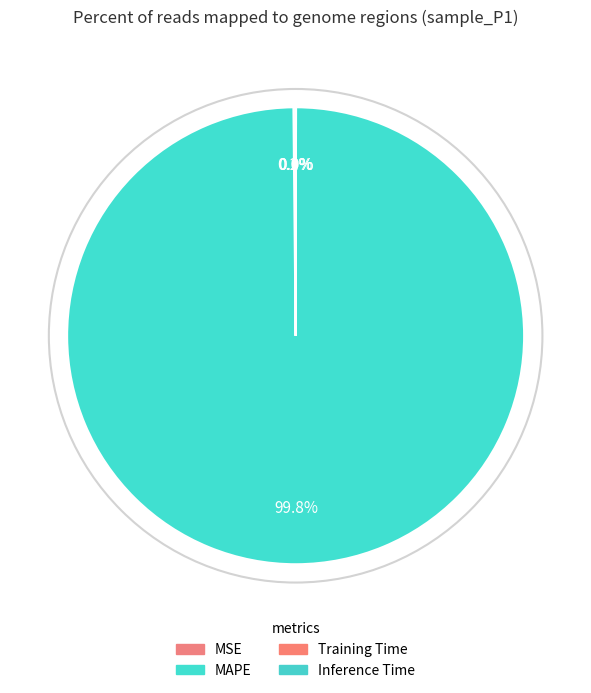

To the nearest percent, what is the difference between the MAPE and MSE slice percentages?

100%